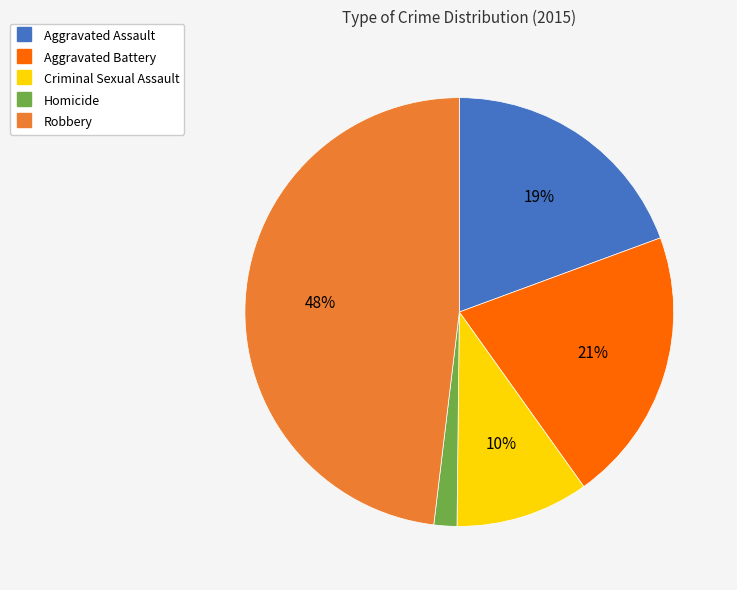

To the nearest percent, what is the difference between the Criminal Sexual Assault and Aggravated Battery slice percentages?

11%